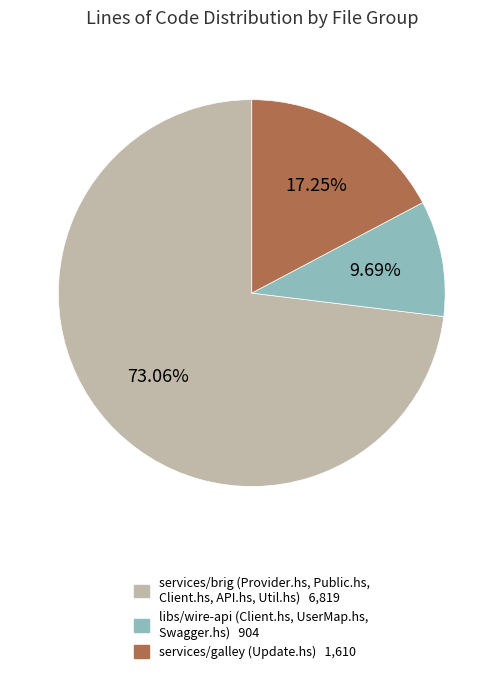

Is there any slice that represents more than half of the pie?

Yes